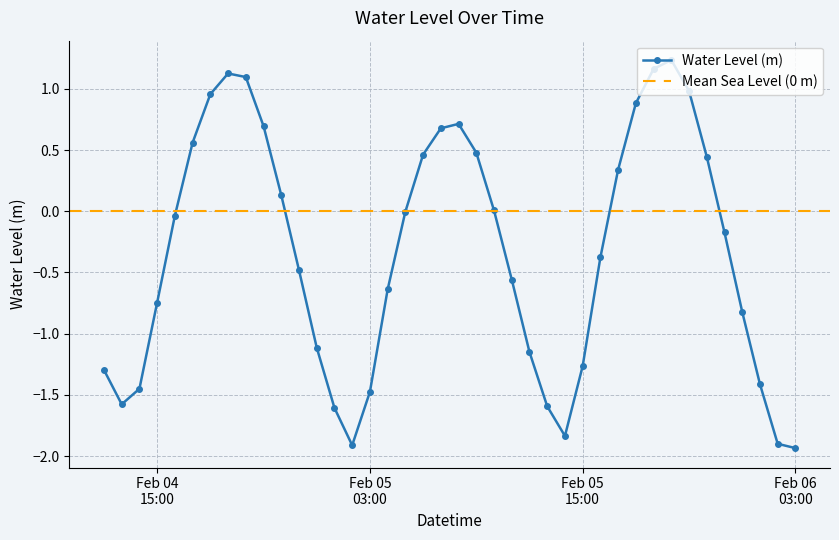

Reading right to left, extract all data points from this chart.

-1.9	-1.9	-1.4	-0.8	-0.2	0.4	1.0	1.2	1.2	0.9	0.3	-0.4	-1.3	-1.8	-1.6	-1.1	-0.6	0.0	0.5	0.7	0.7	0.5	-0.0	-0.6	-1.5	-1.9	-1.6	-1.1	-0.5	0.1	0.7	1.1	1.1	1.0	0.6	-0.0	-0.7	-1.4	-1.6	-1.3